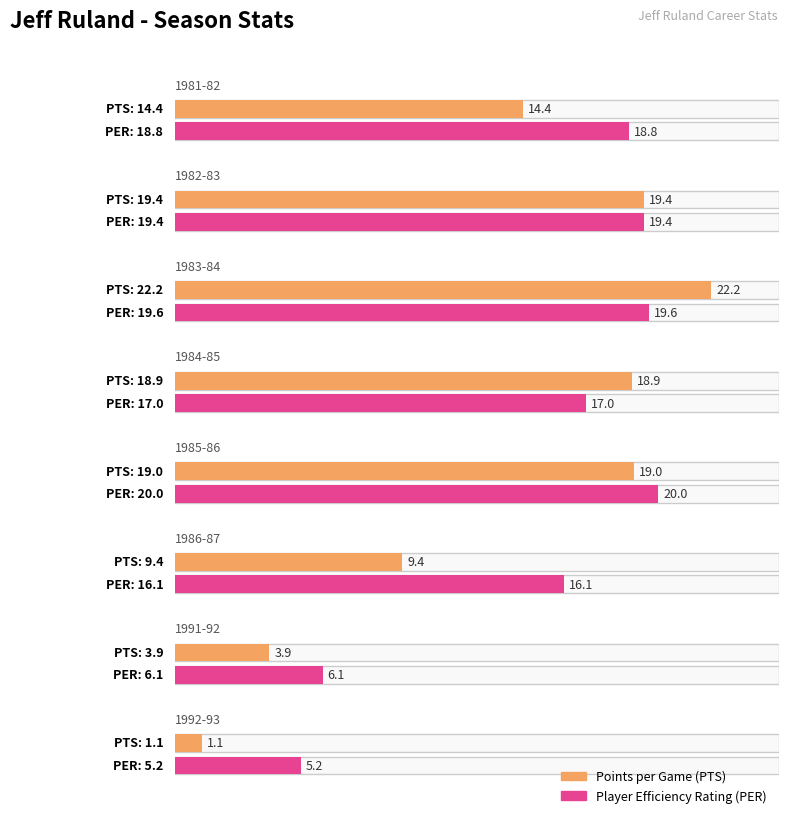

Reading left to right, extract all data points from this chart.

PTS: 1981-82=14.4	1982-83=19.4	1983-84=22.2	1984-85=18.9	1985-86=19.0	1986-87=9.4	1991-92=3.9	1992-93=1.1
PER: 1981-82=18.8	1982-83=19.4	1983-84=19.6	1984-85=17.0	1985-86=20.0	1986-87=16.1	1991-92=6.1	1992-93=5.2